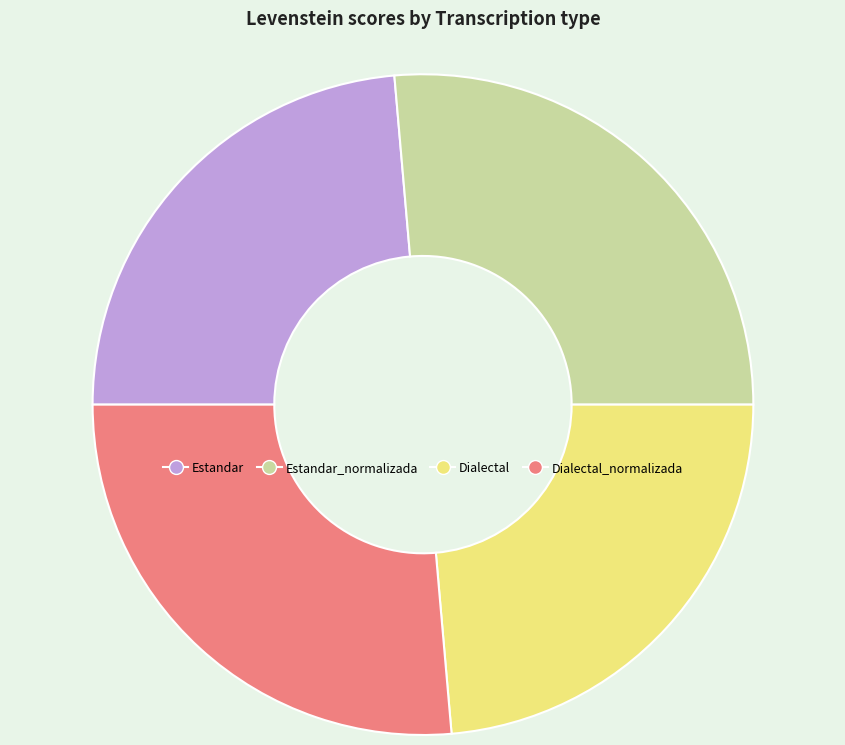

Does Estandar_normalizada represent more than half of the total?

No